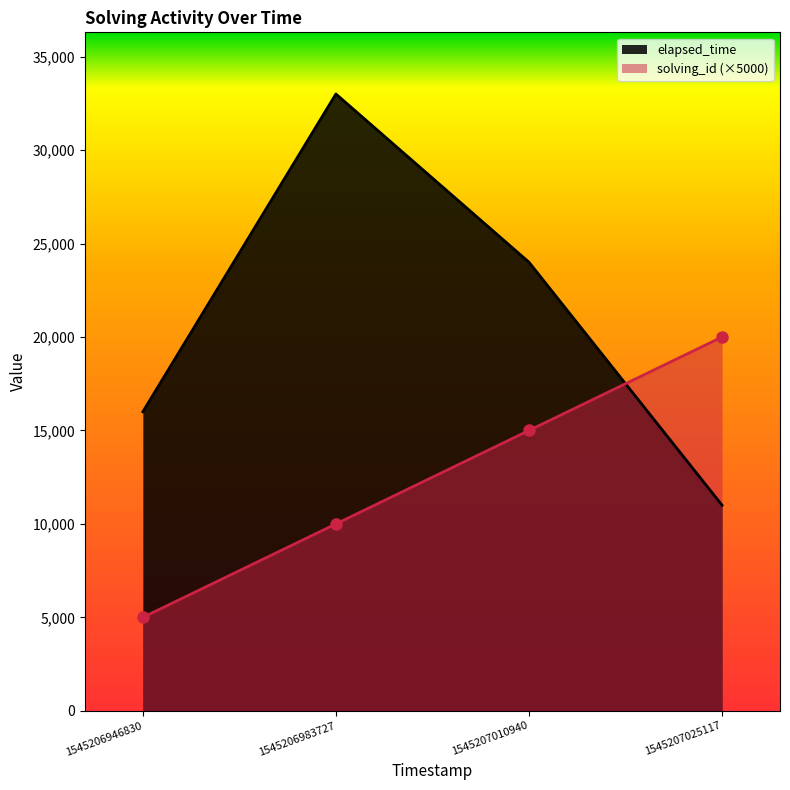

Is it true that elapsed_time equals 28248 at 1545206946830?

False